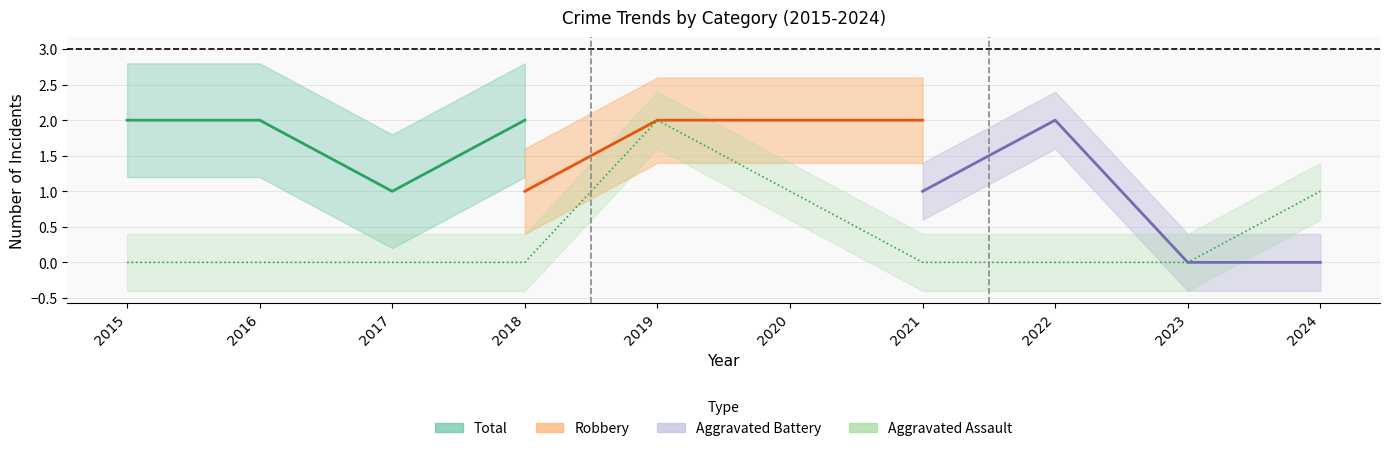

What is the average value of the Robbery series?

2